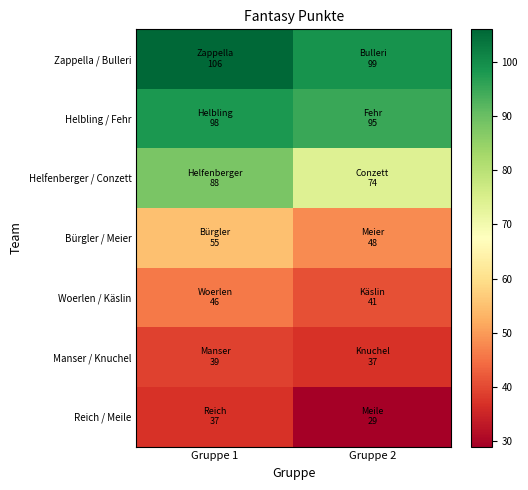

At which category is the sum across all series the highest?

Gruppe 1